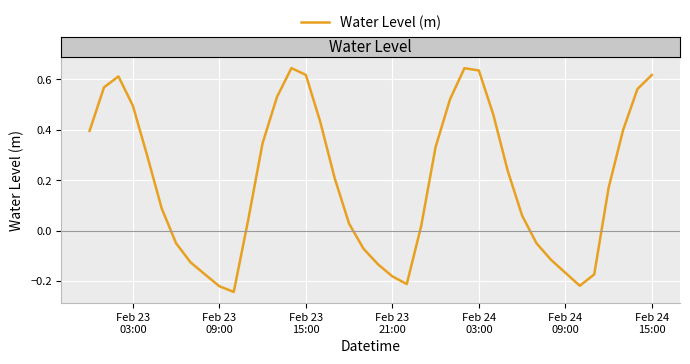

How many values are below 0?

14